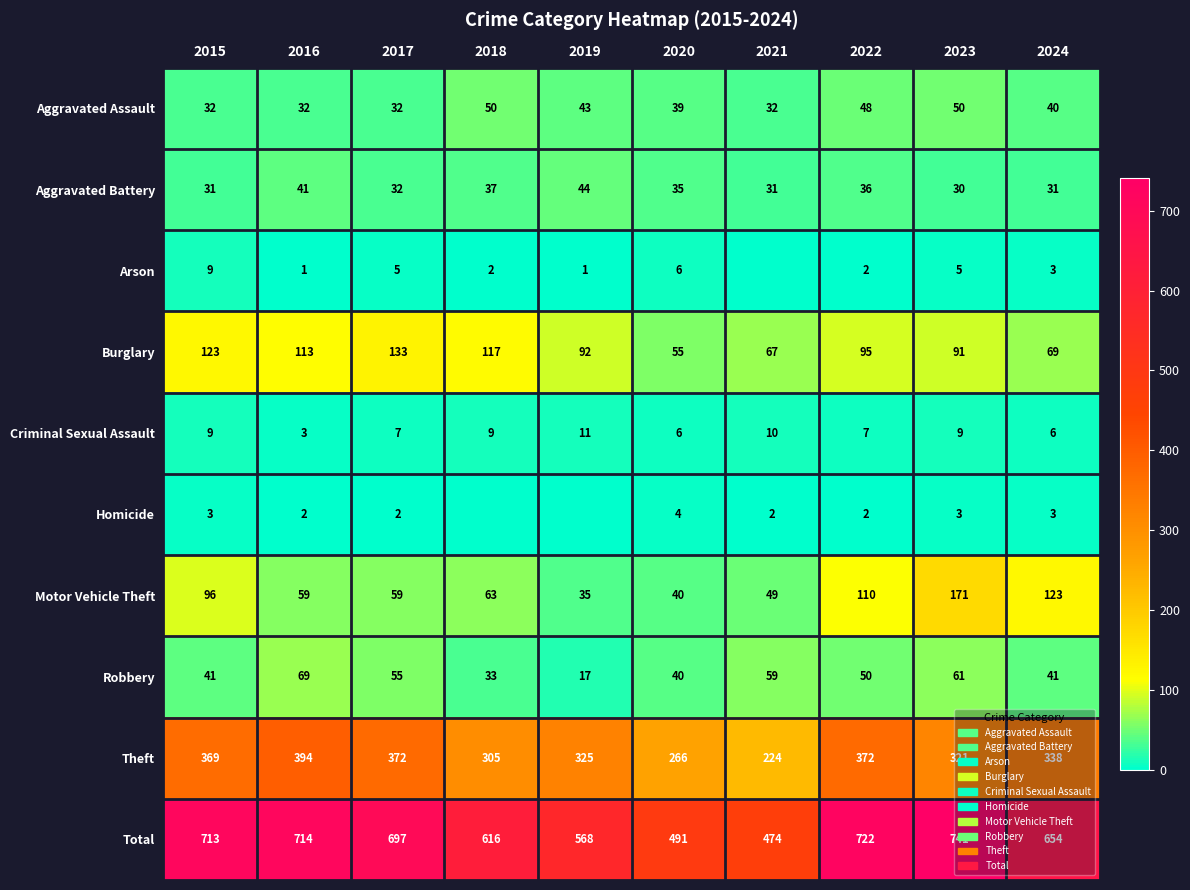

What is the maximum value for Burglary?

133